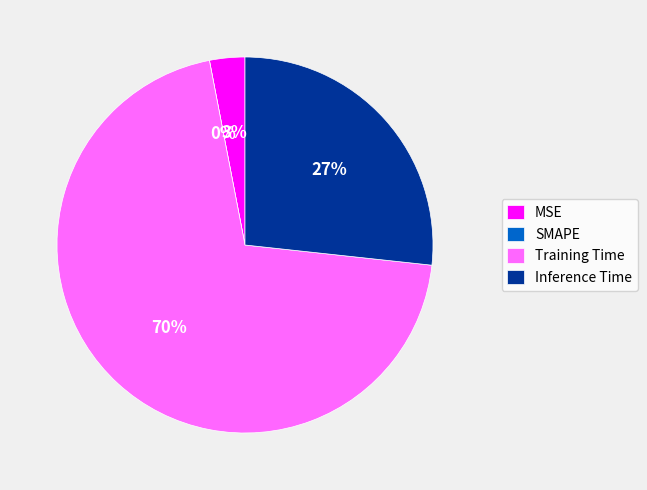

How many slices are in this pie chart?

4